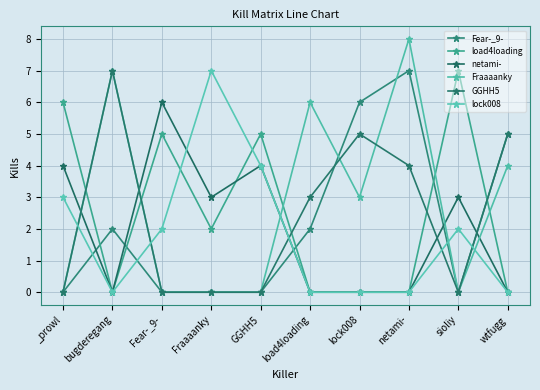

The netami- series shows -3 at bugderegang. True or false?

False